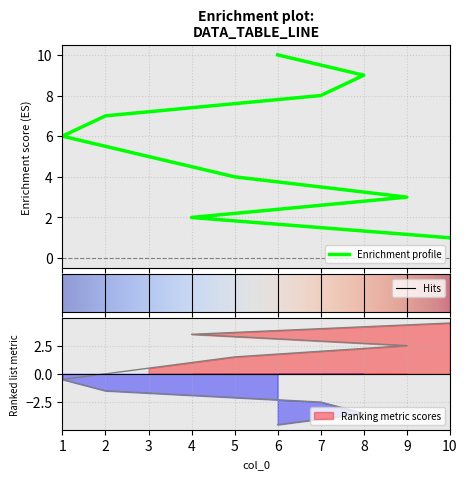

How many lines are shown in the chart?

1